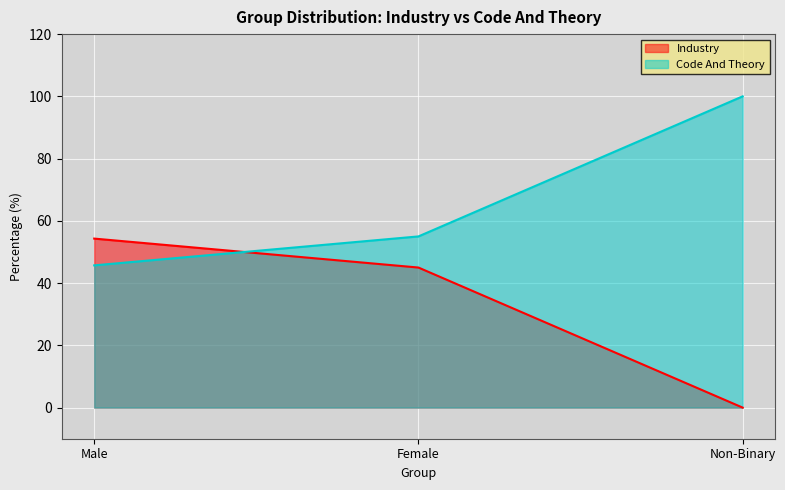

True or false: Code And Theory has a value of 24.0 at Male.

False